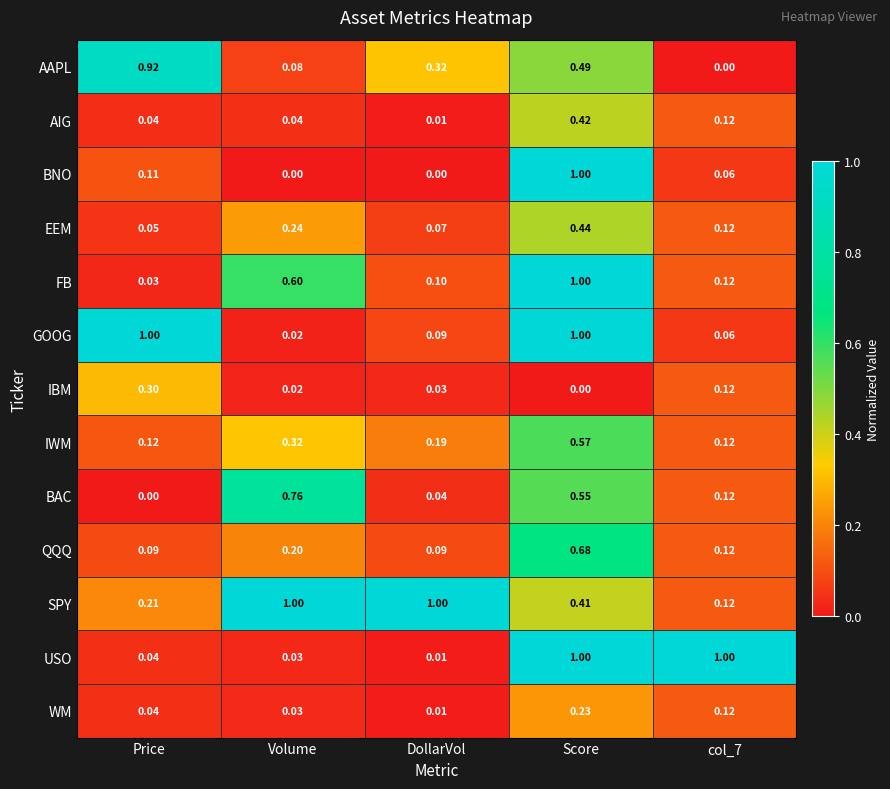

Which series changed the most between Volume and col_7?

USO